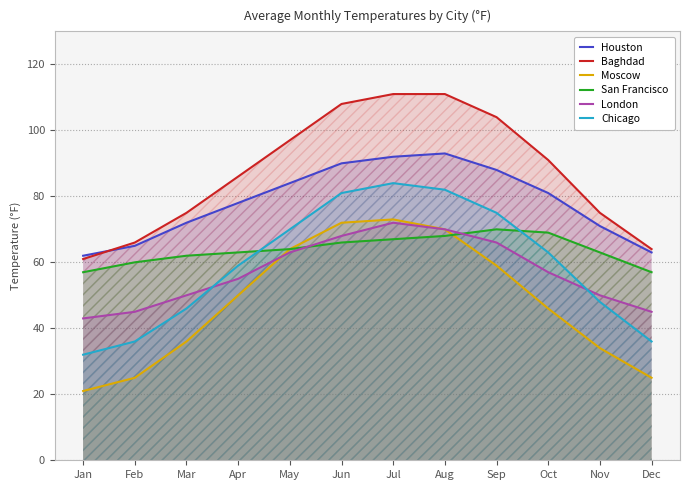

True or false: Houston and Baghdad cross at least once.

True